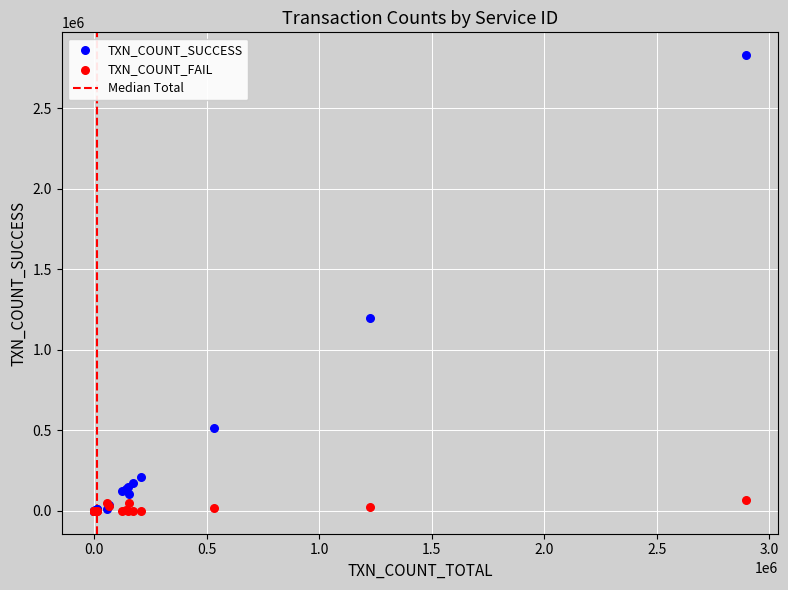

Which series reaches the maximum Y coordinate?

TXN_COUNT_SUCCESS